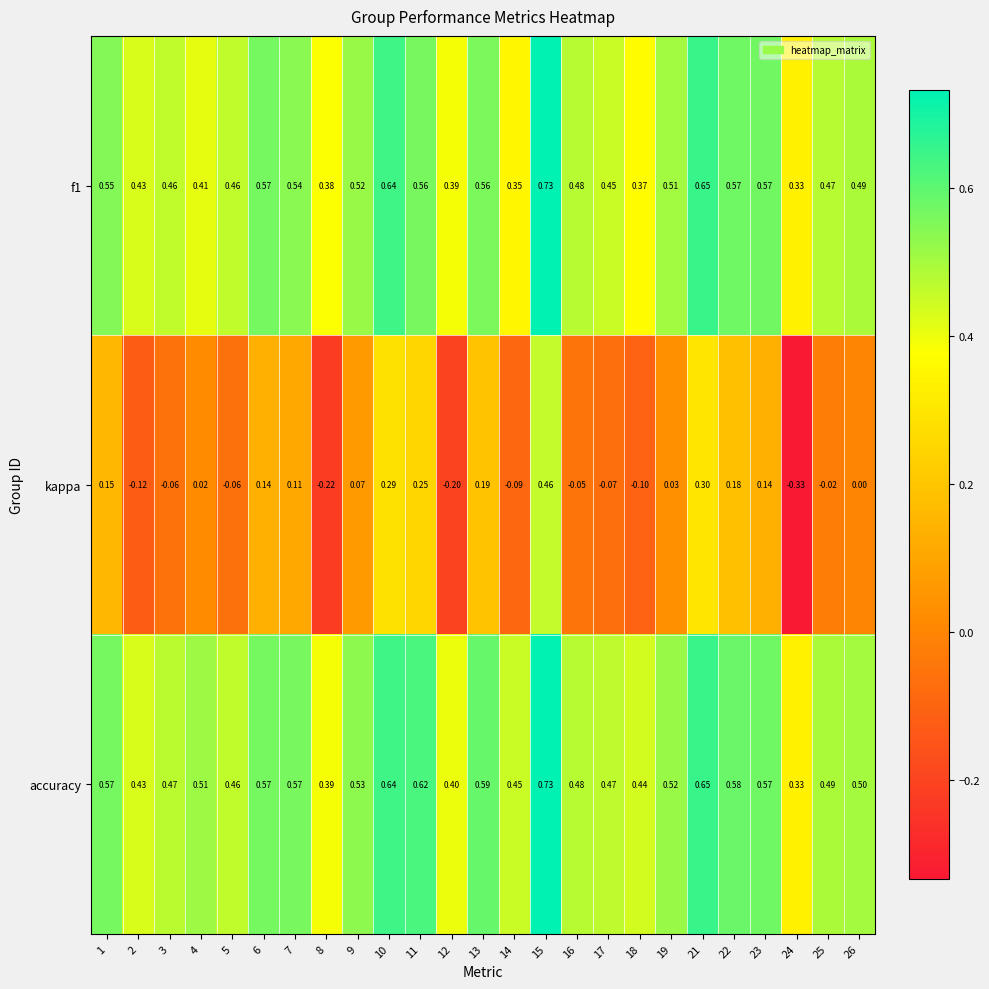

Between 8 and 21, which series saw the biggest shift?

kappa